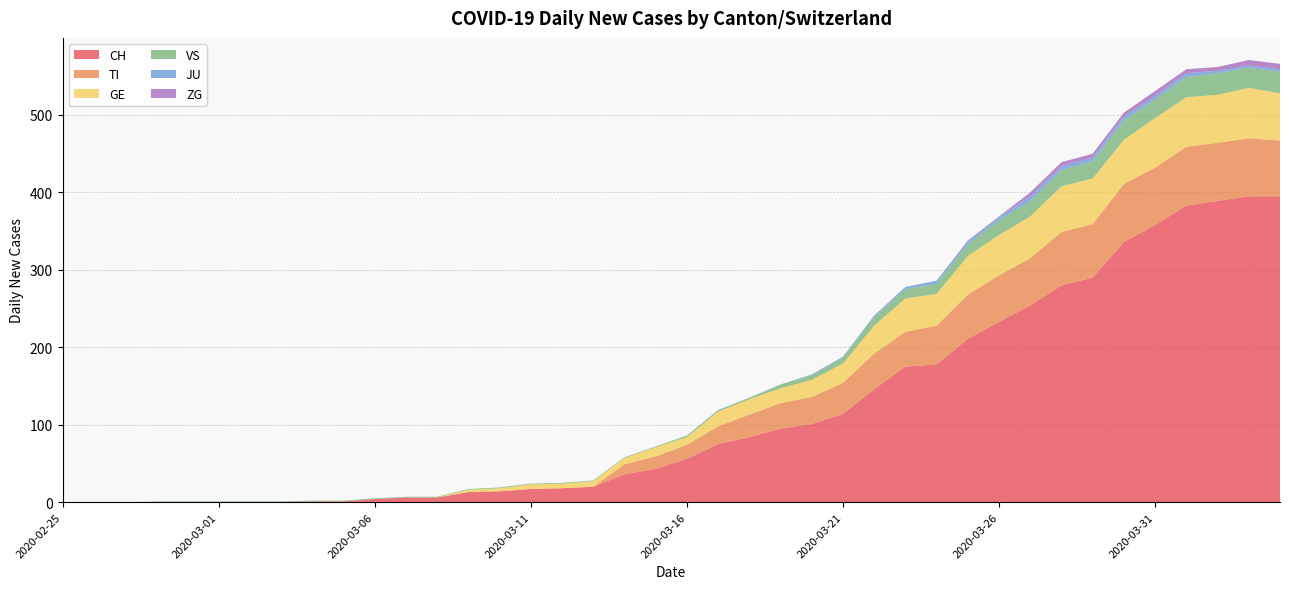

Reading left to right, transcribe all the data shown in this chart.

CH: 0	0	0	0	0	0	0	0	1	1	4	6	6	13	14	17	18	20	36	43	56	75	84	95	101	114	146	175	178	211	233	254	280	290	336	358	383	389	395	395
TI: 0	0	0	0	0	0	0	0	0	0	0	0	0	0	0	0	0	0	13	16	18	23	29	33	35	40	46	45	50	57	60	61	69	69	75	74	76	75	75	72
GE: 0	0	0	0	0	0	0	0	0	0	0	0	0	3	4	6	6	7	8	12	10	19	20	19	22	25	36	43	41	50	52	54	59	59	57	64	64	62	65	61
VS: 0	0	0	1	1	1	1	1	1	1	1	1	1	1	1	1	1	1	1	1	2	2	2	5	6	8	11	12	13	15	19	20	21	22	25	24	26	28	26	28
JU: 0	0	0	0	0	0	0	0	0	0	0	0	0	0	0	0	0	0	0	0	0	0	0	0	1	1	2	3	4	4	4	6	5	5	5	5	5	3	3	3
ZG: 0	0	0	0	0	0	0	0	0	0	0	0	0	0	0	0	0	0	0	0	0	0	0	0	0	0	0	0	0	1	1	5	5	5	5	6	5	5	7	7